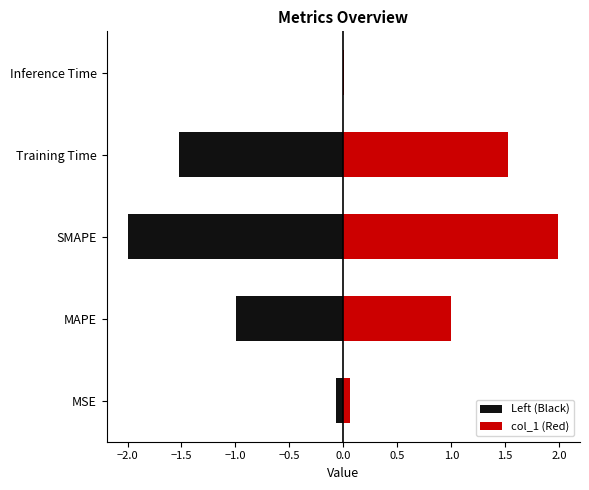

True or false: col_1 (Red) has a value of 3.3 at SMAPE.

False